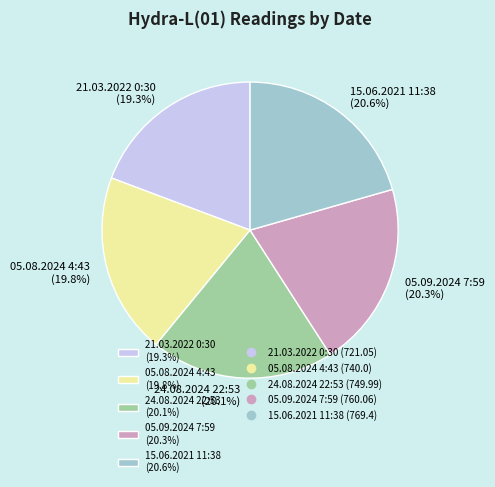

Is it true that 05.09.2024 7:59 is 30% of the pie?

False